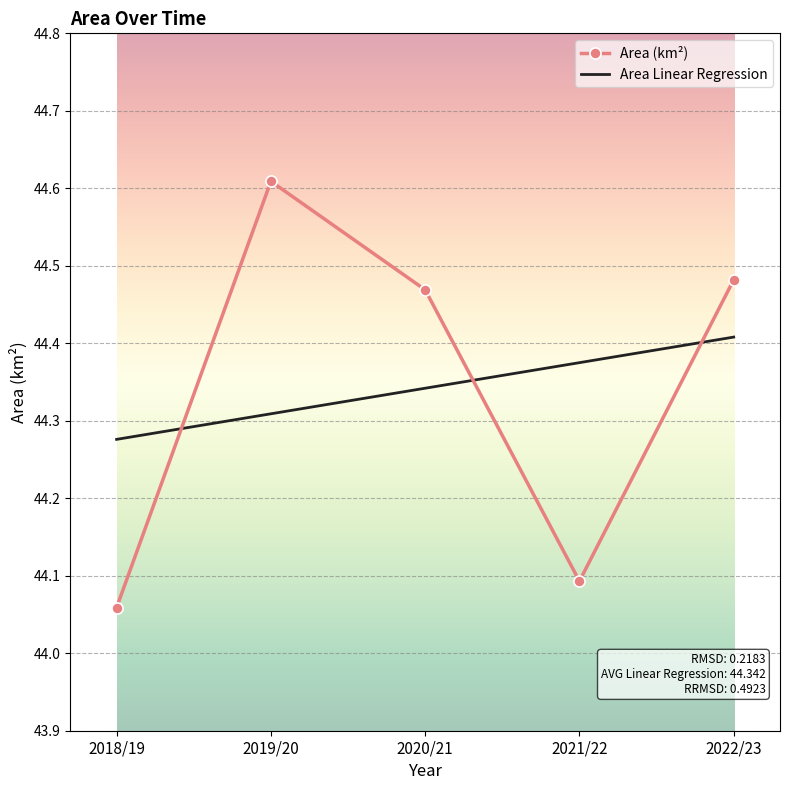

After their last crossing, which series has the higher values: Area (km²) or Area Linear Regression?

Area (km²)